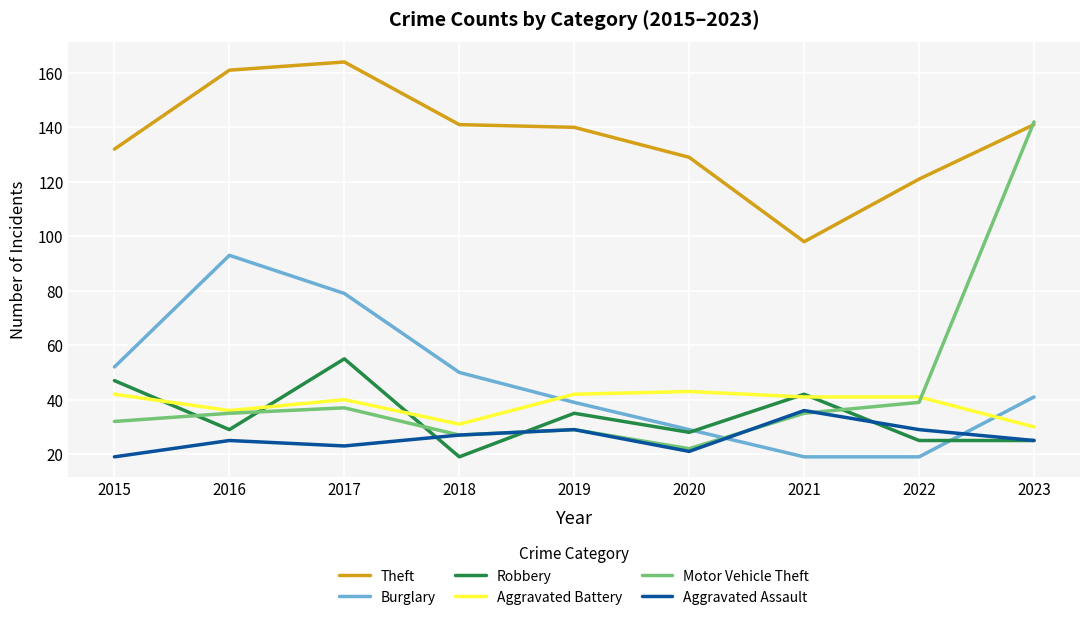

Reading left to right, list all the values displayed in this chart.

Theft: 2015=132	2016=161	2017=164	2018=141	2019=140	2020=129	2021=98	2022=121	2023=141
Burglary: 2015=52	2016=93	2017=79	2018=50	2019=39	2020=29	2021=19	2022=19	2023=41
Robbery: 2015=47	2016=29	2017=55	2018=19	2019=35	2020=28	2021=42	2022=25	2023=25
Aggravated Battery: 2015=42	2016=36	2017=40	2018=31	2019=42	2020=43	2021=41	2022=41	2023=30
Motor Vehicle Theft: 2015=32	2016=35	2017=37	2018=27	2019=29	2020=22	2021=35	2022=39	2023=142
Aggravated Assault: 2015=19	2016=25	2017=23	2018=27	2019=29	2020=21	2021=36	2022=29	2023=25